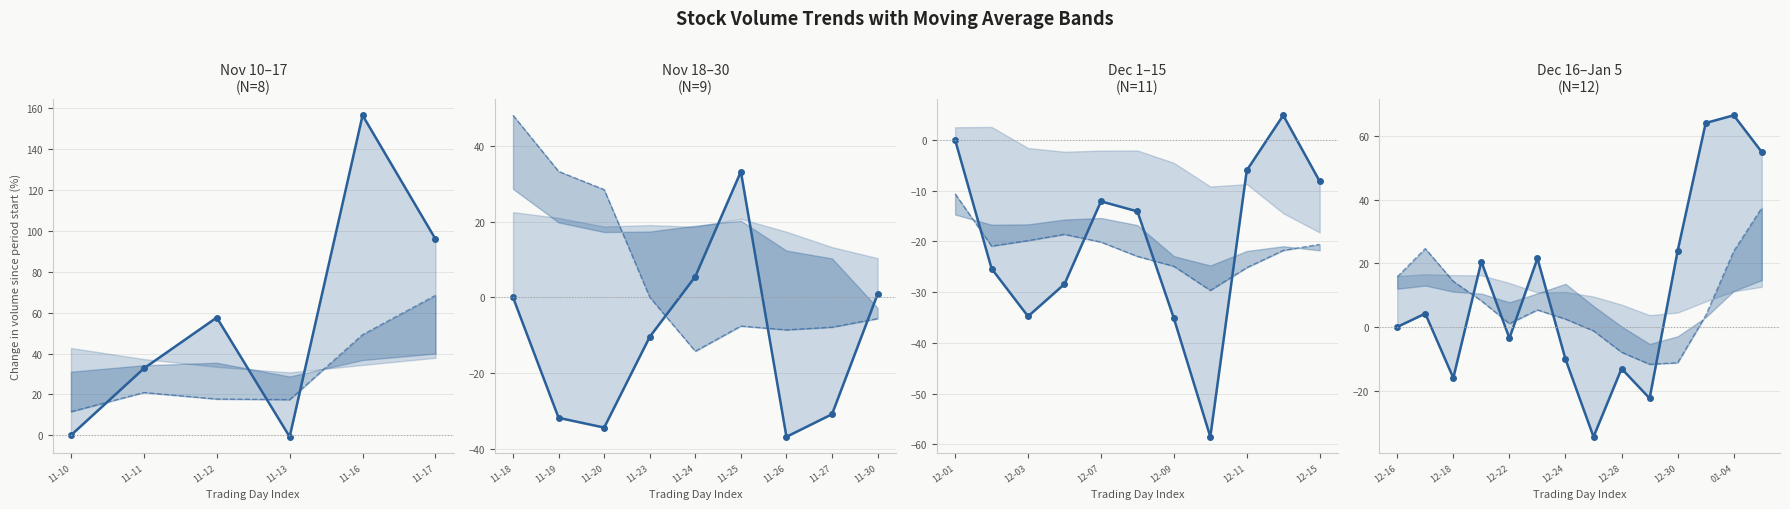

At which category does v_ma5 reach its first local peak?

11-11